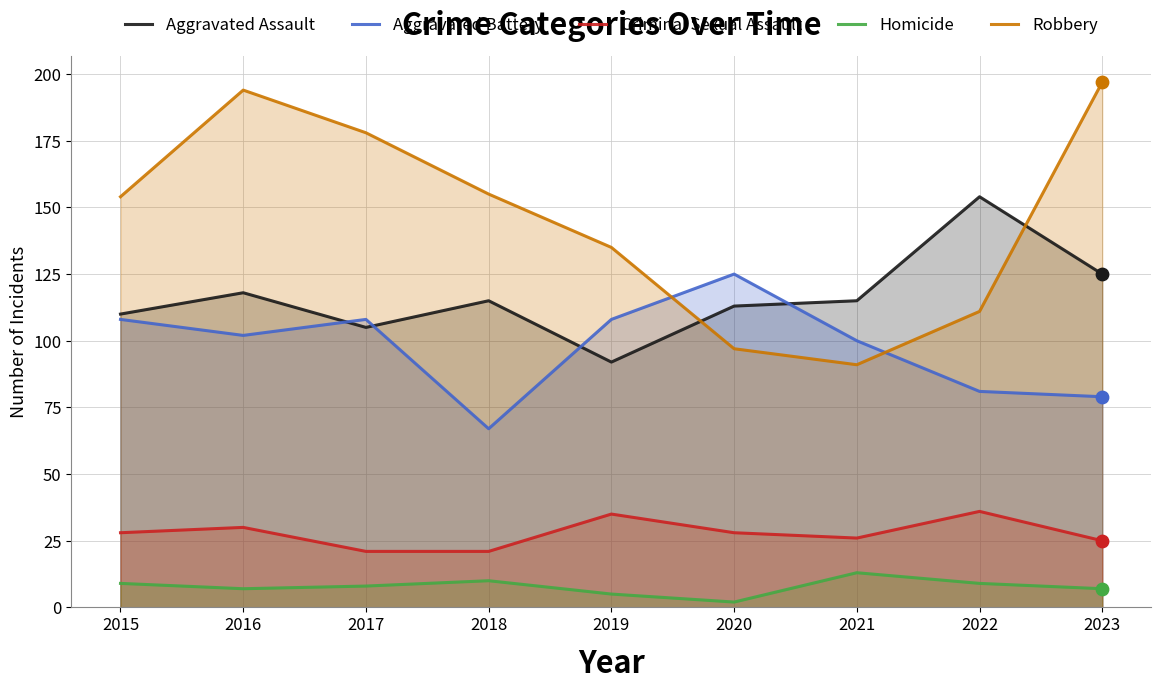

What is the total value across all series at 2021?

345